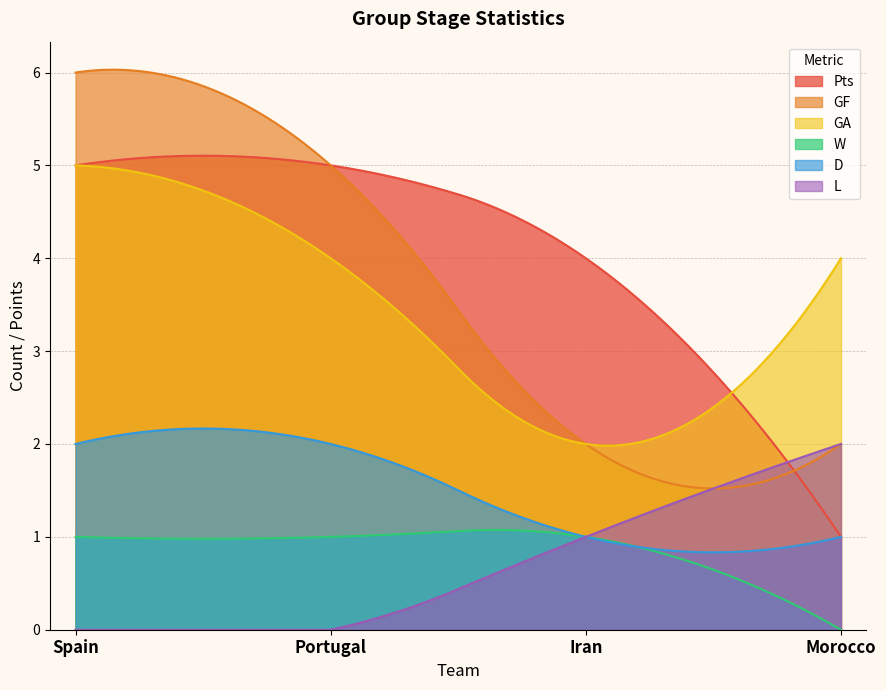

Which series has the largest total across all categories?

Pts